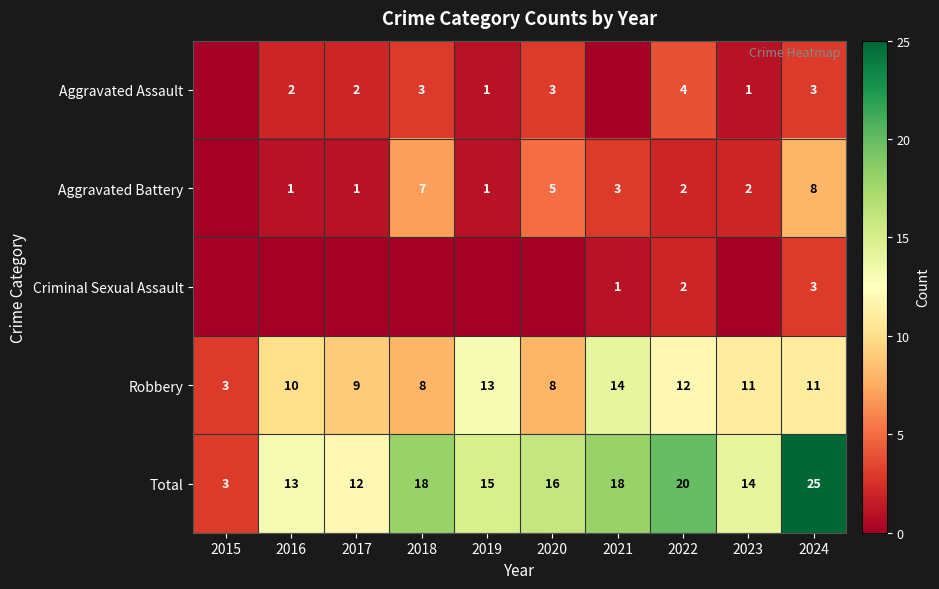

Which series changed the most between 2022 and 2024?

Aggravated Battery